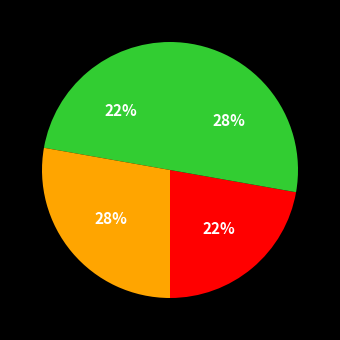

How many slices are in this pie chart?

4